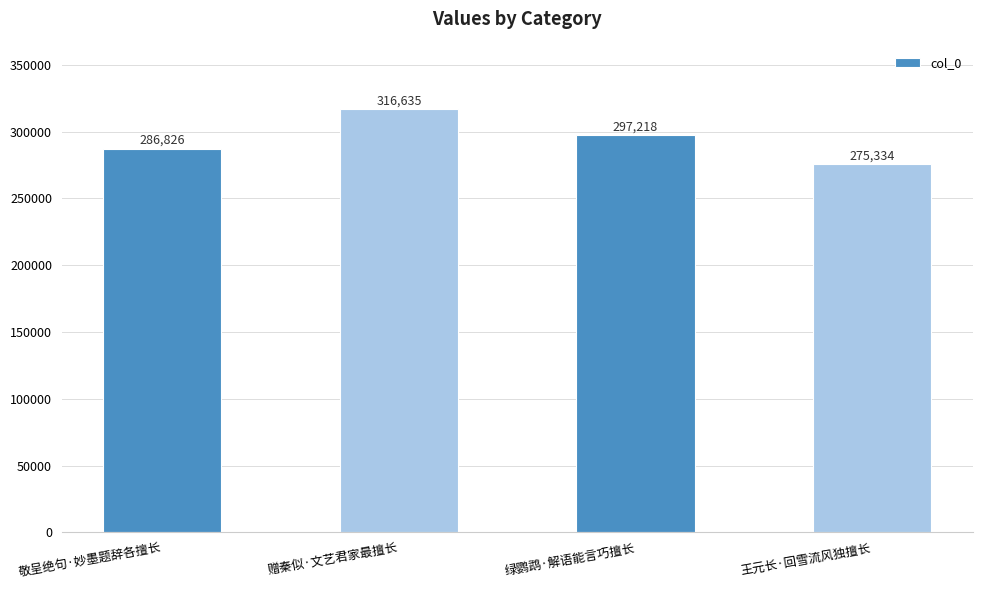

What is the change in value from 赠秦似·文艺君家最擅长 to 绿鹦鹉·解语能言巧擅长?

-19417